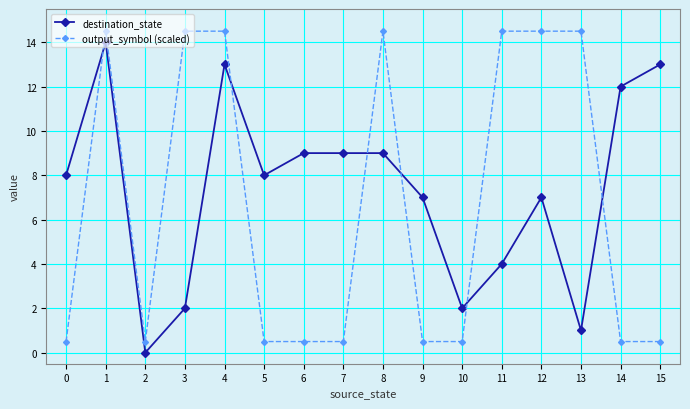

What is the sum of the destination_state values at 4 and 9?

20.0